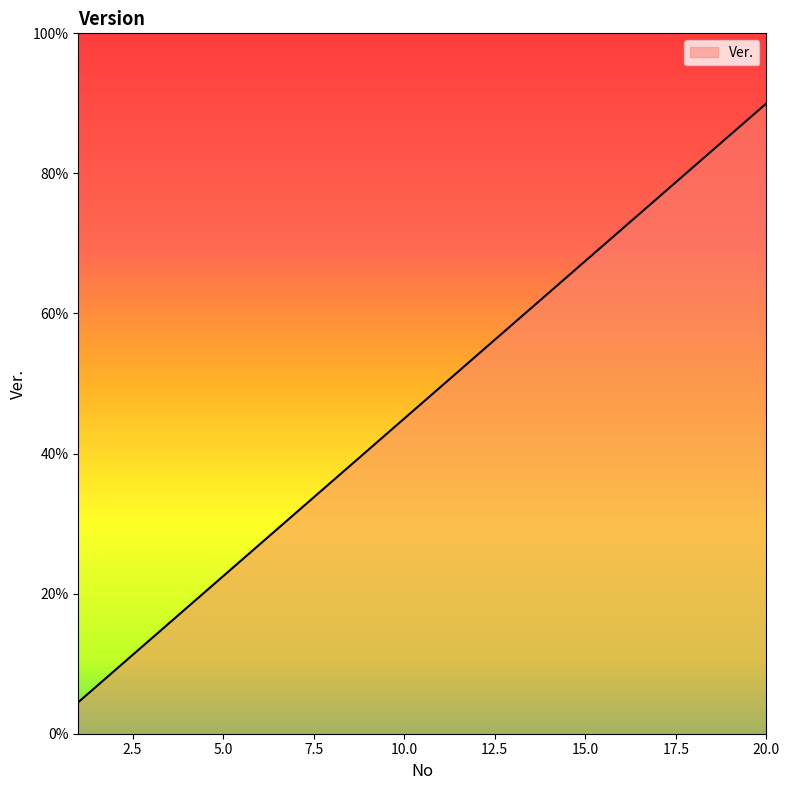

What is the smallest value displayed?

4.5